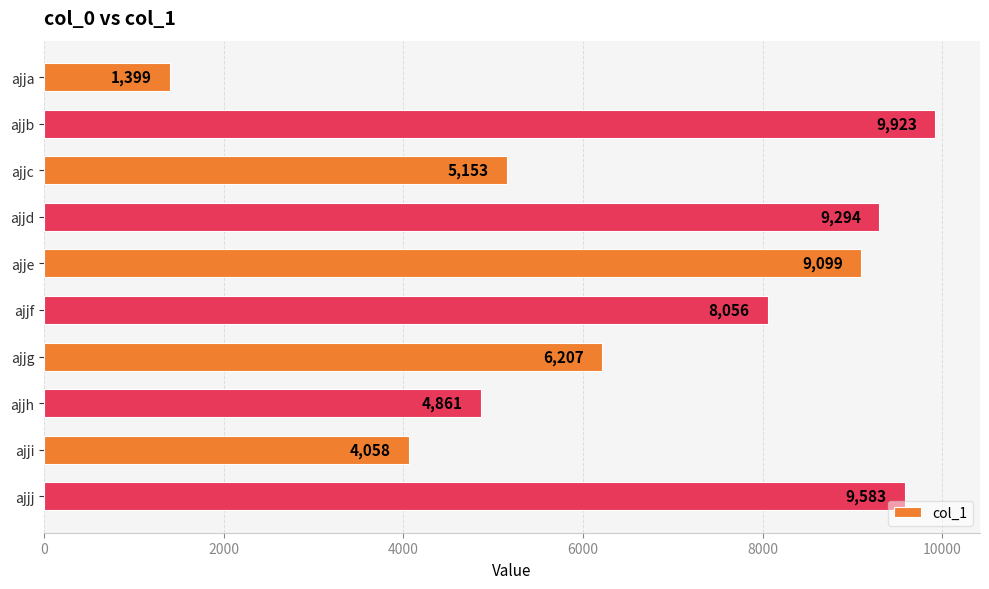

Are the bars grouped side by side (vs. stacked)?

No